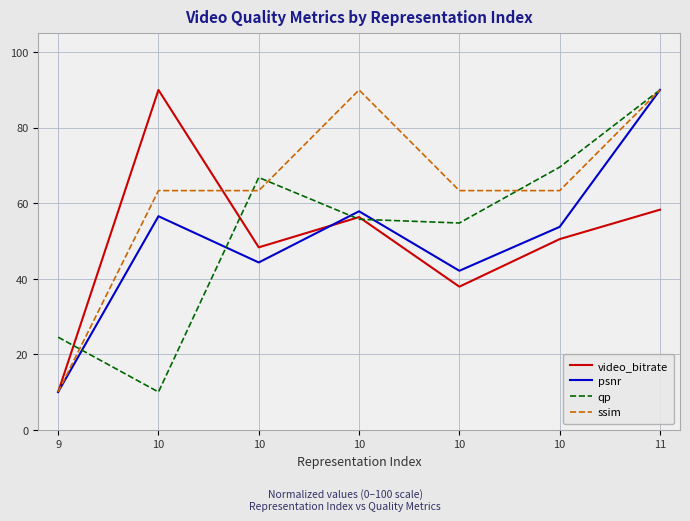

Which label corresponds to the largest value in the chart?

10